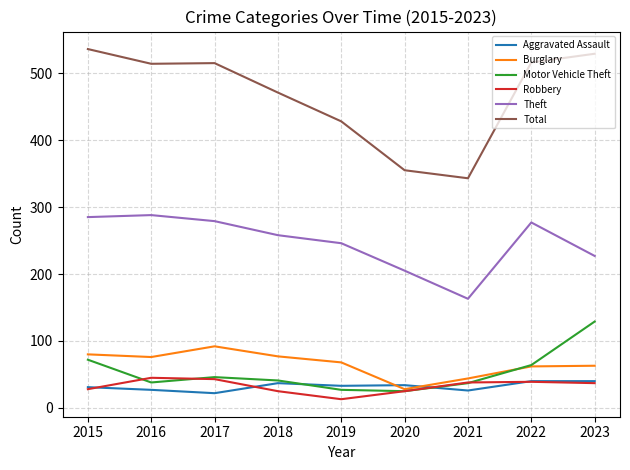

How many categories are shown in the chart?

9